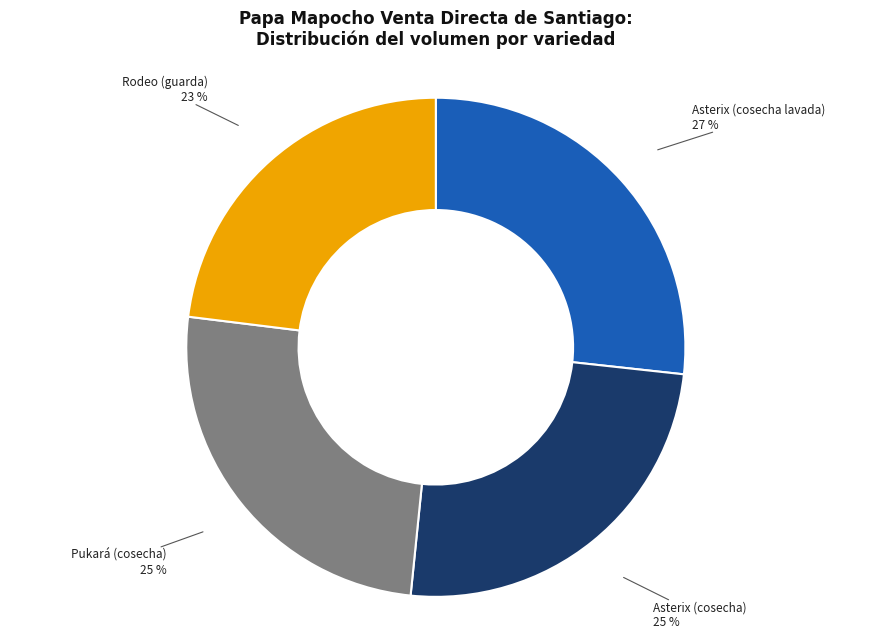

To the nearest percent, what is the difference between the largest and smallest slice percentages?

4%